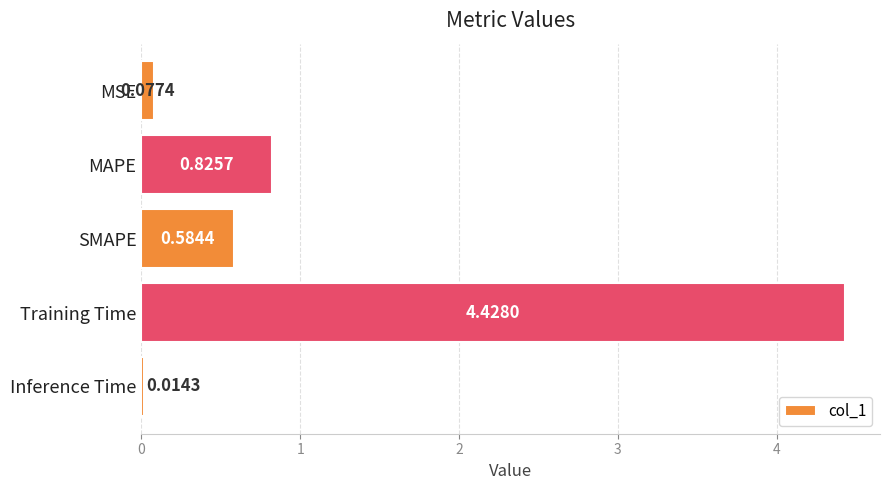

Which label corresponds to the smallest value in the chart?

Inference Time